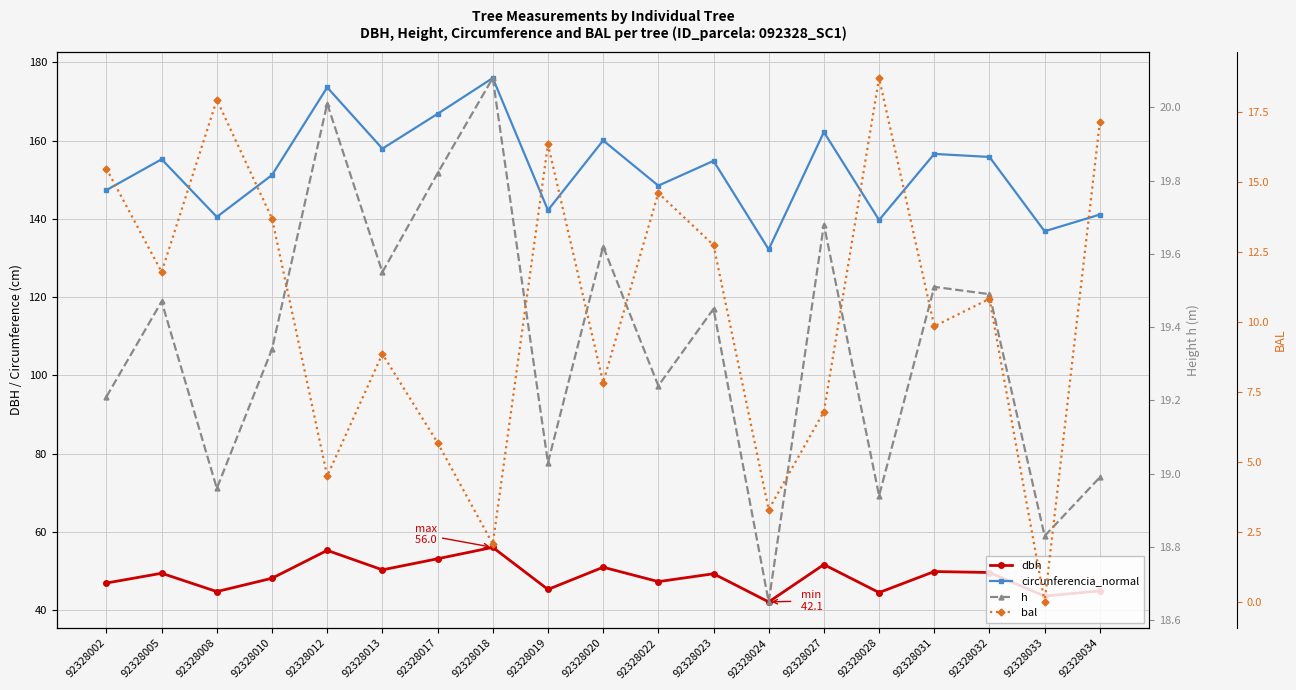

The value of dbh at 92328032 is 82.9. True or false?

False